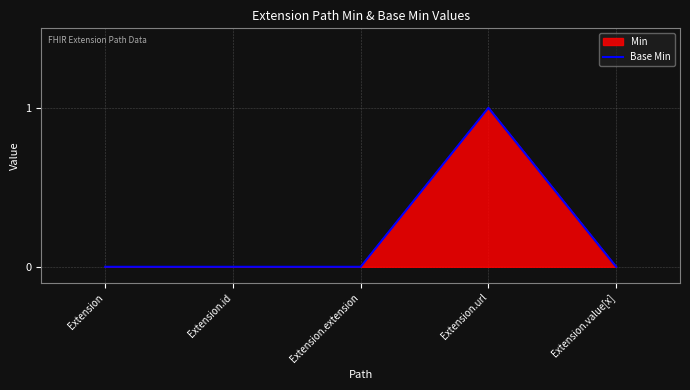

True or false: the data shows 0 at Extension.id.

True